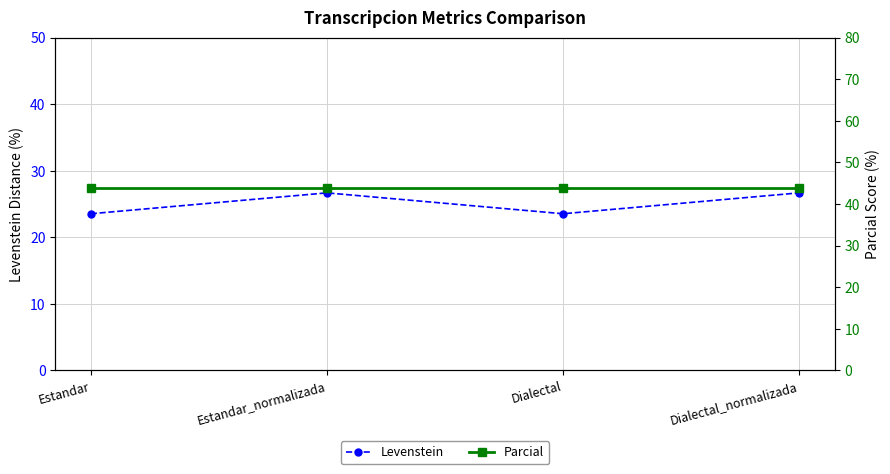

At Estandar_normalizada, list the series in order from largest to smallest.

Parcial, Levenstein